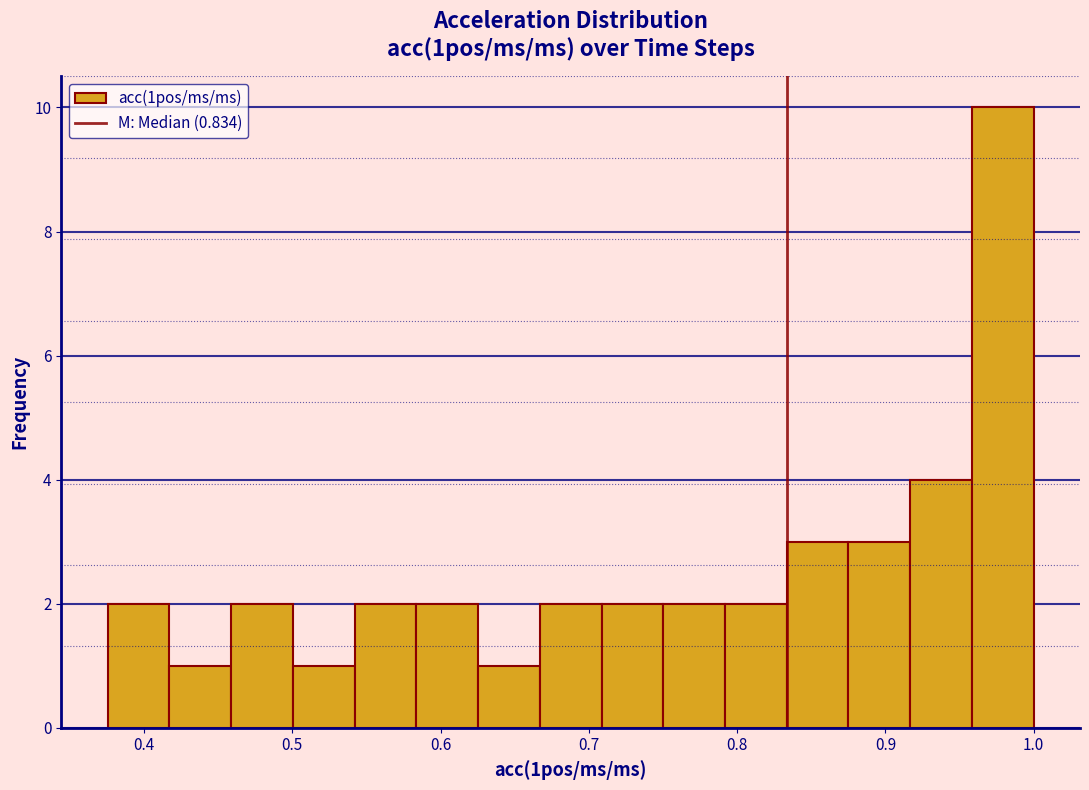

Which range on the x-axis has the tallest bar?

0.96 to 1.00